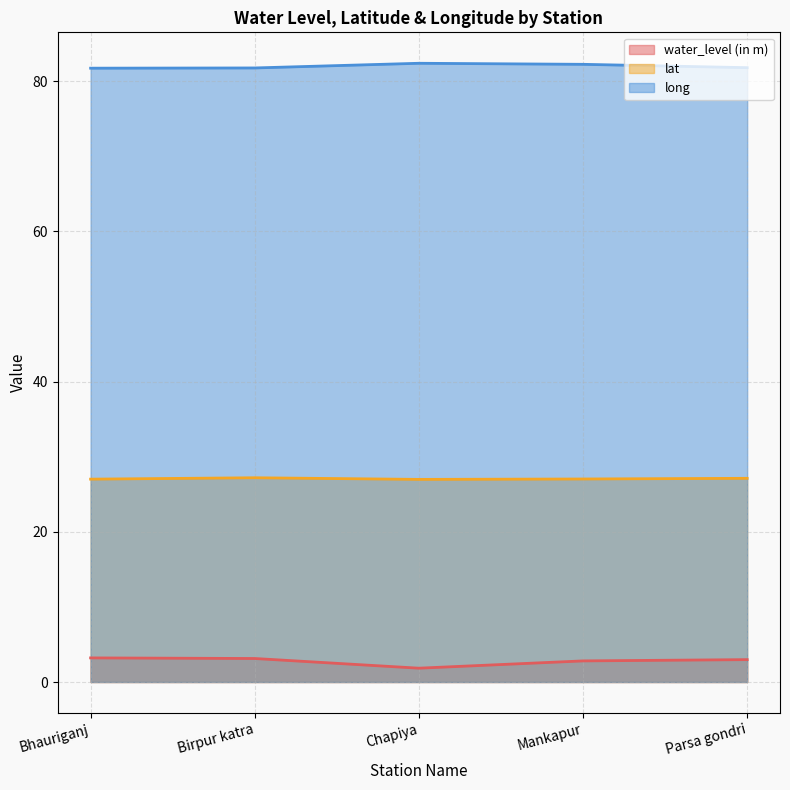

Which label corresponds to the largest value in the chart?

Chapiya